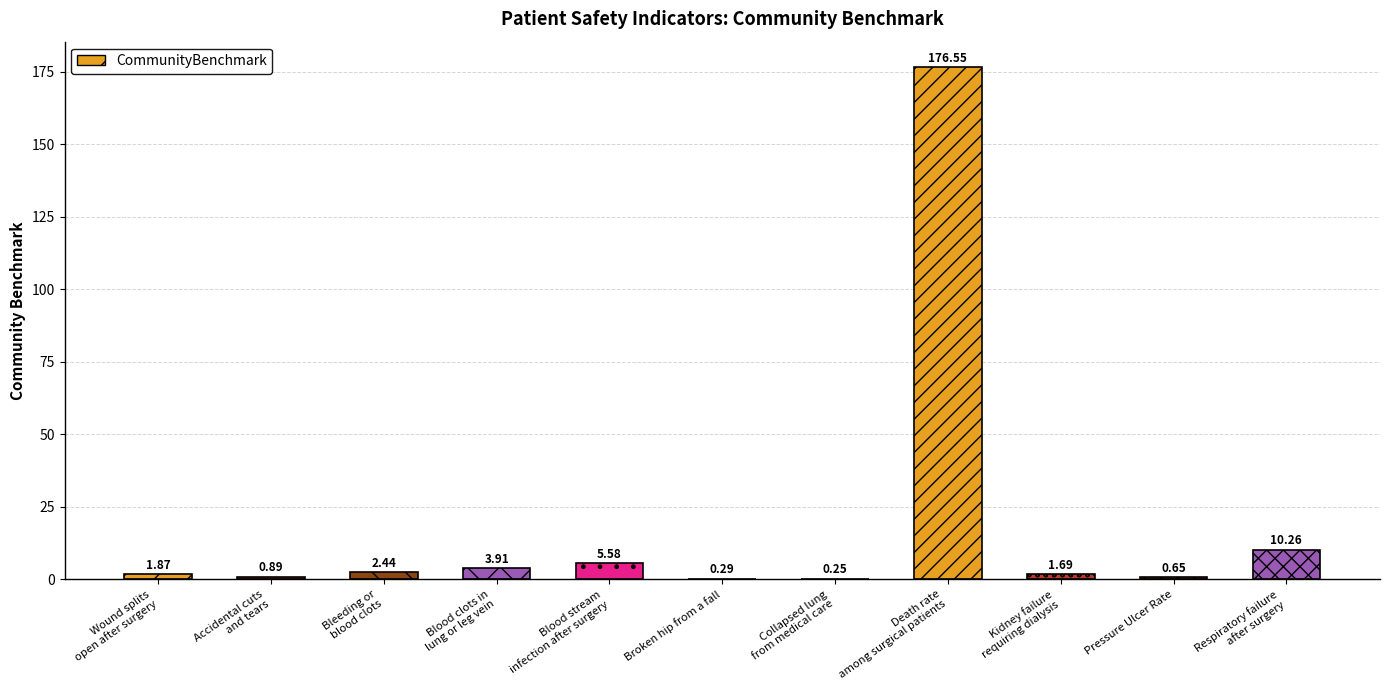

What is the sum of all values?

204.4